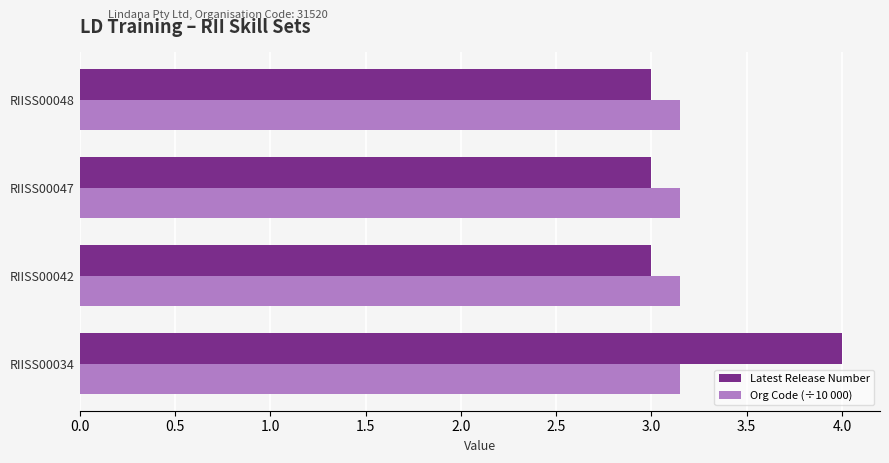

Which series has the largest range (max minus min)?

Latest Release Number